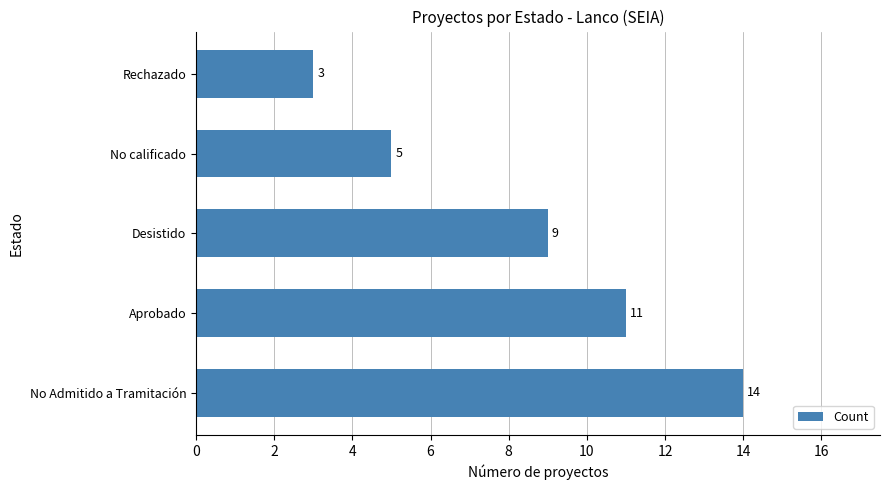

Reading bottom to top, list all the values displayed in this chart.

No Admitido a Tramitación=14	Aprobado=11	Desistido=9	No calificado=5	Rechazado=3